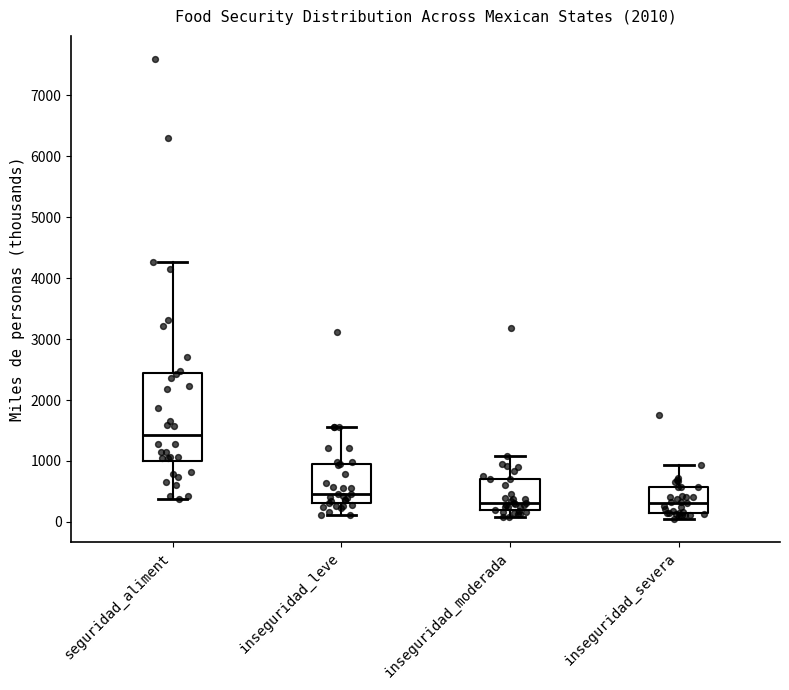

Where is the upper edge of the box for seguridad_aliment on the y-axis? The values are not printed on the chart, so give them approximately, as read against the axis.

2400